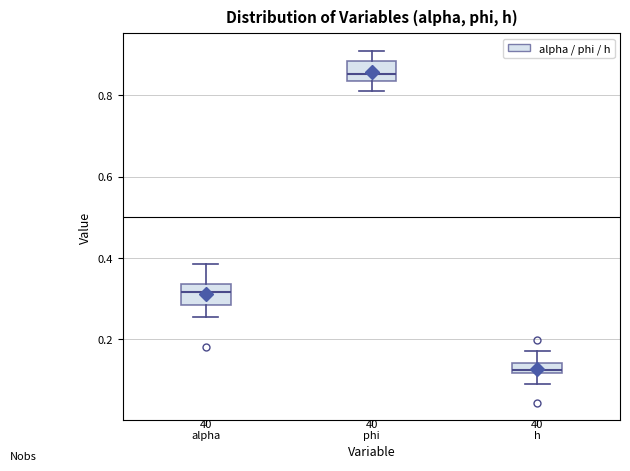

Which box has the highest median line?

phi